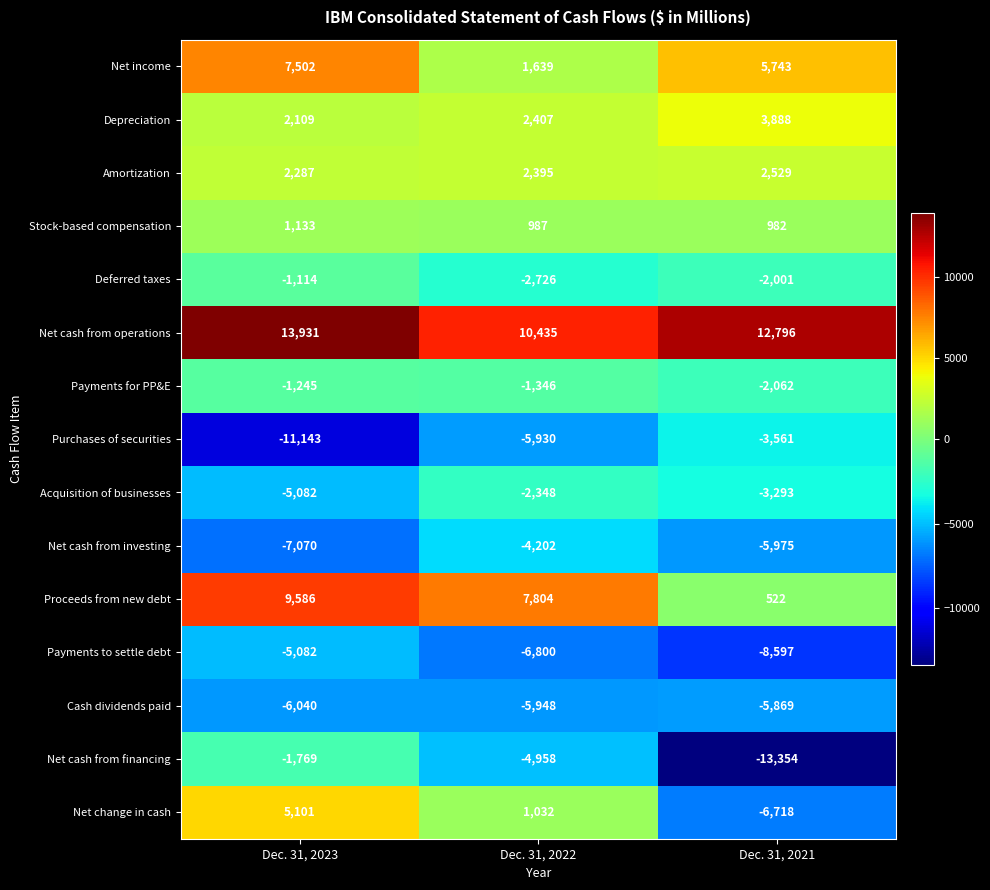

Which series has the widest spread of values?

Net change in cash